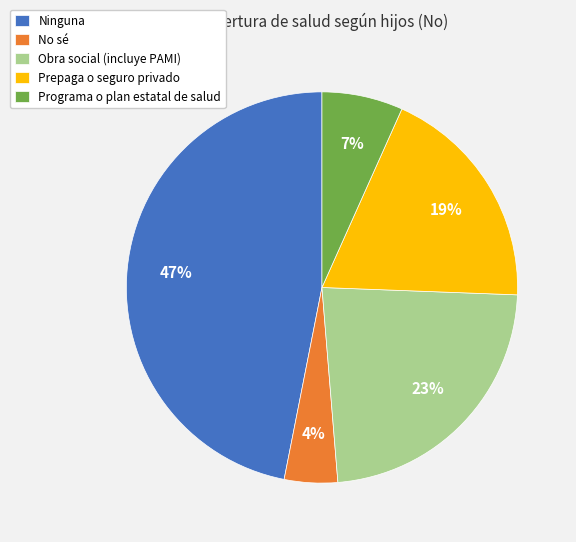

Is there any slice that represents more than half of the pie?

No